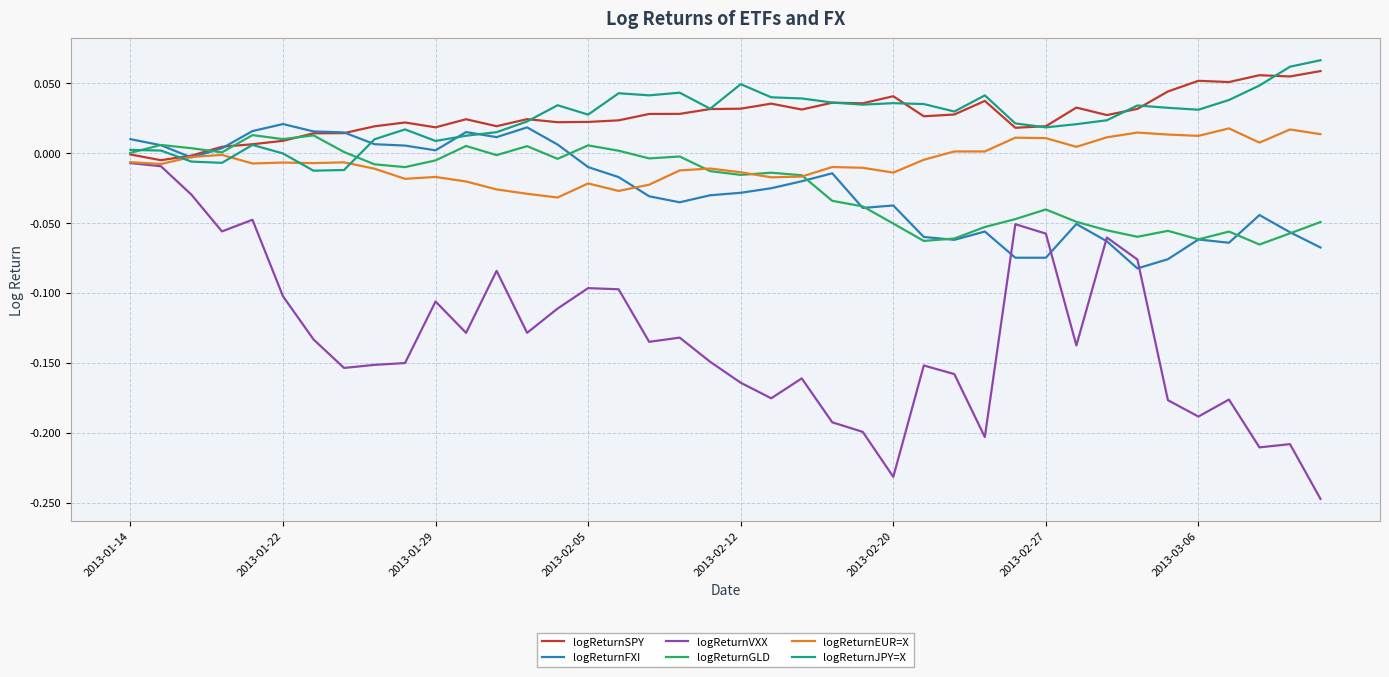

Which series has the largest range (max minus min)?

logReturnVXX